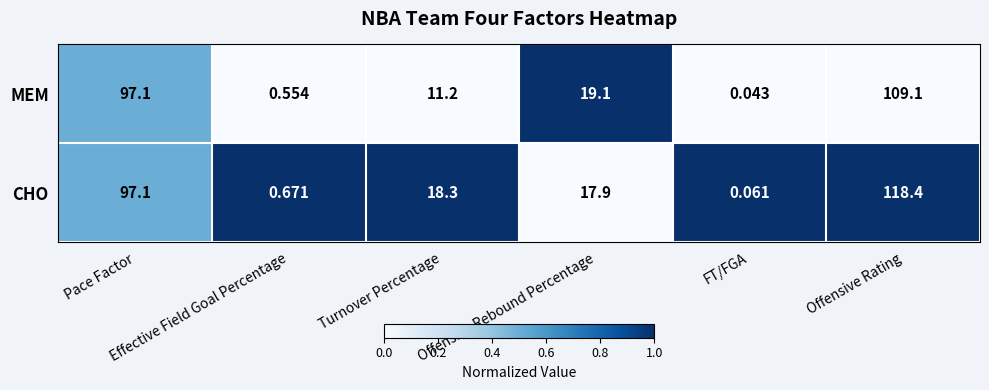

List the series in order of their peak value, lowest first.

MEM, CHO